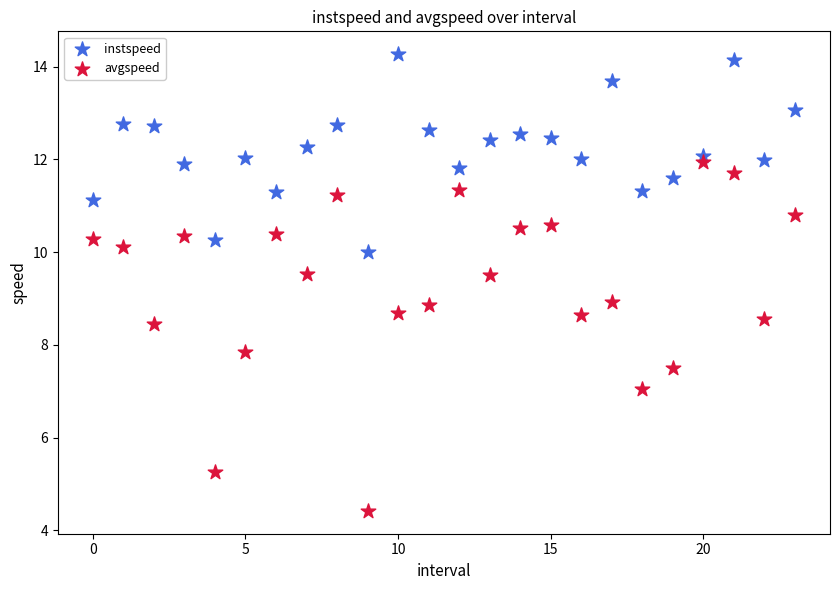

Across all data points, what is the range of Y values (max minus min)?

9.9